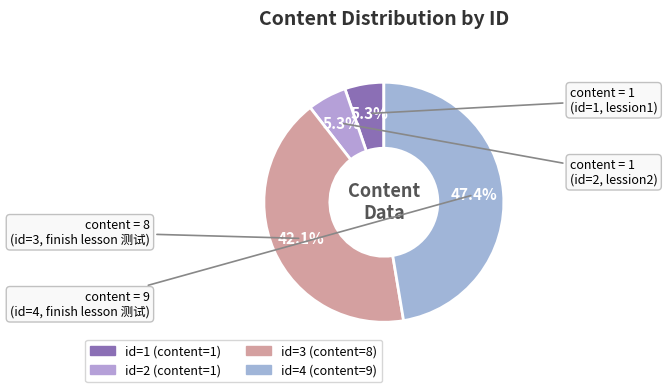

How many segments does this pie chart have?

4